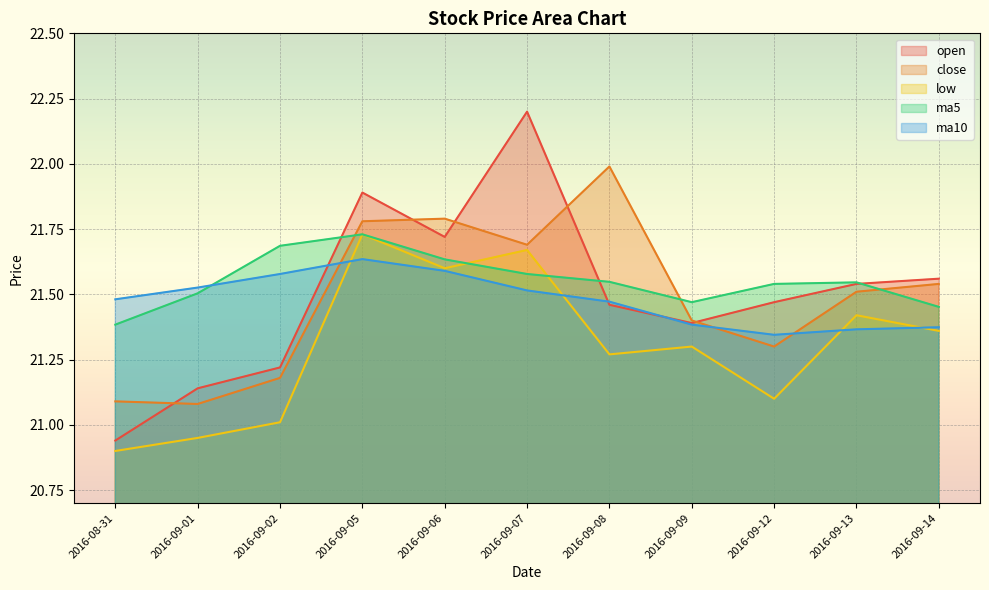

Where is the first local maximum for close?

2016-09-06